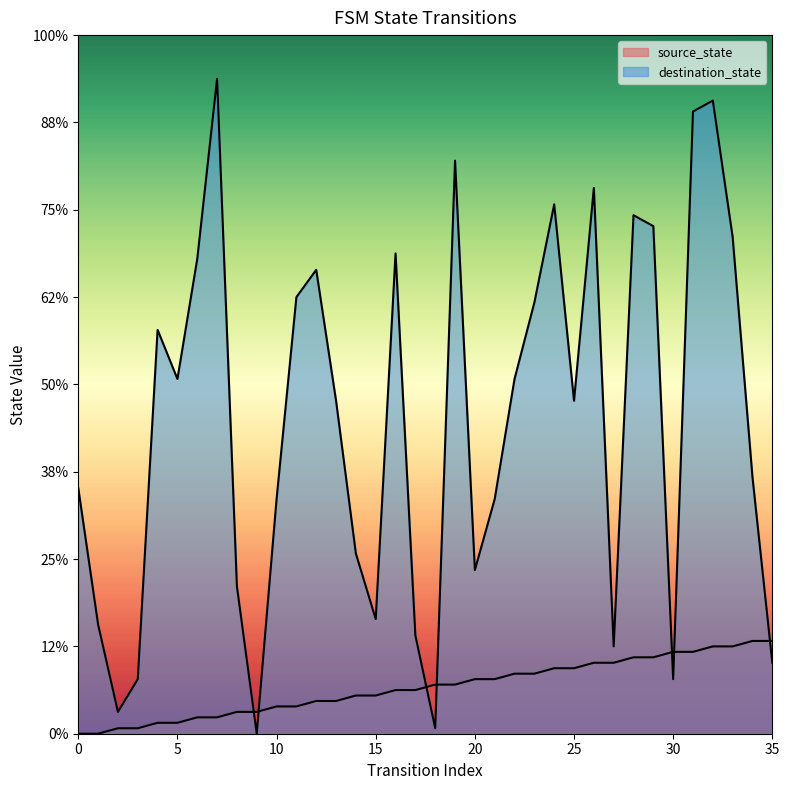

Reading right to left, transcribe all the data shown in this chart.

source_state: 17	17	16	16	15	15	14	14	13	13	12	12	11	11	10	10	9	9	8	8	7	7	6	6	5	5	4	4	3	3	2	2	1	1	0	0
destination_state: 13	47	91	116	114	10	93	95	16	100	61	97	79	65	43	30	105	1	18	88	21	33	61	85	80	43	0	27	120	87	65	74	10	4	20	45